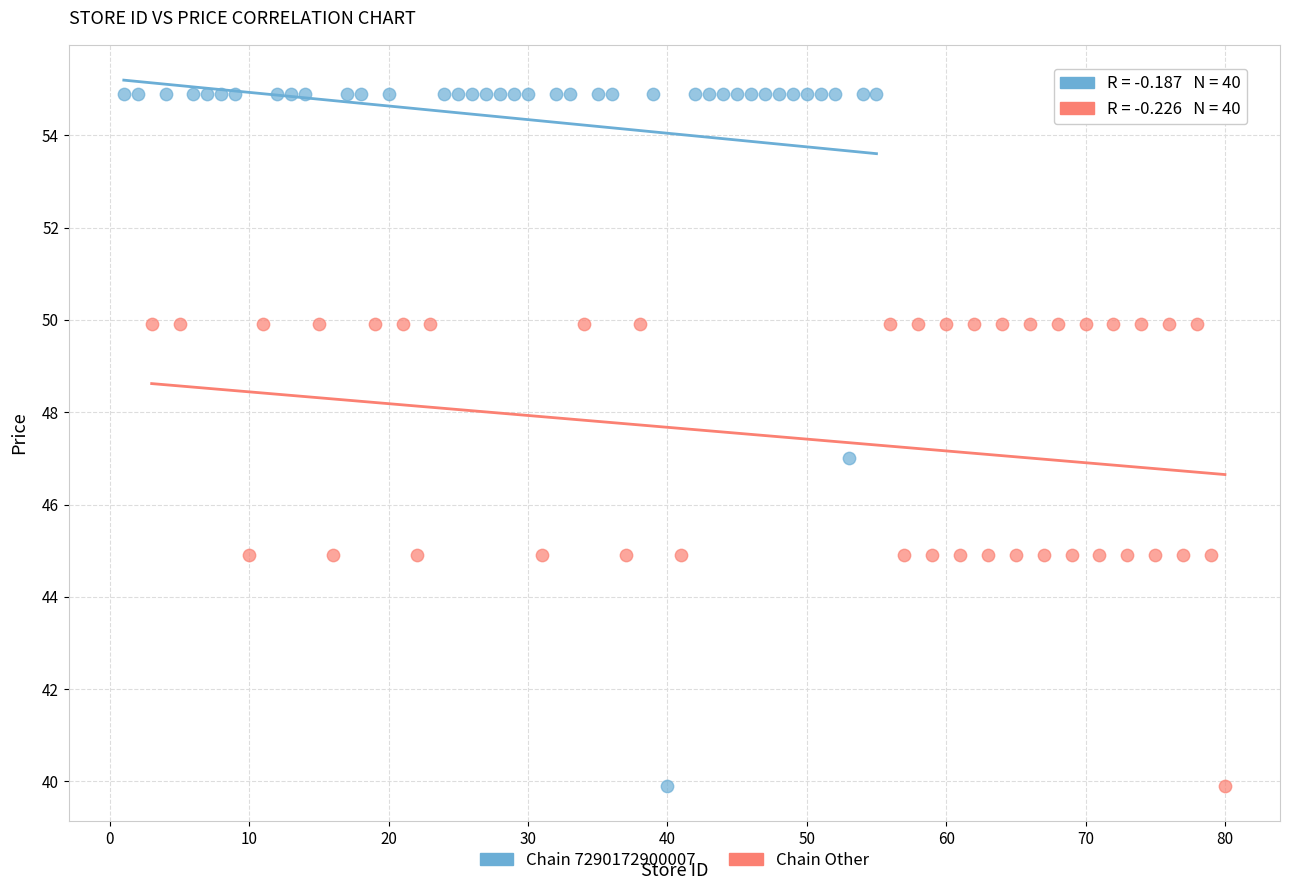

Which series has the widest spread of Y values?

Chain 7290172900007